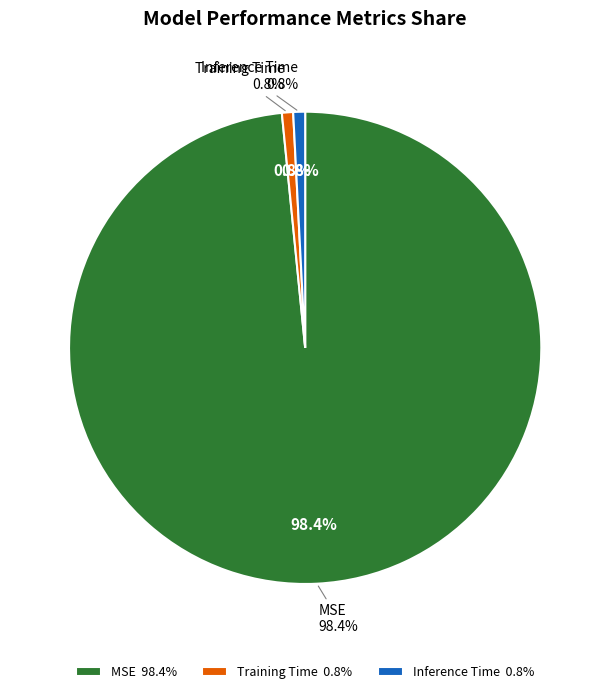

What is the total percentage of Training Time and Inference Time?

1.6%